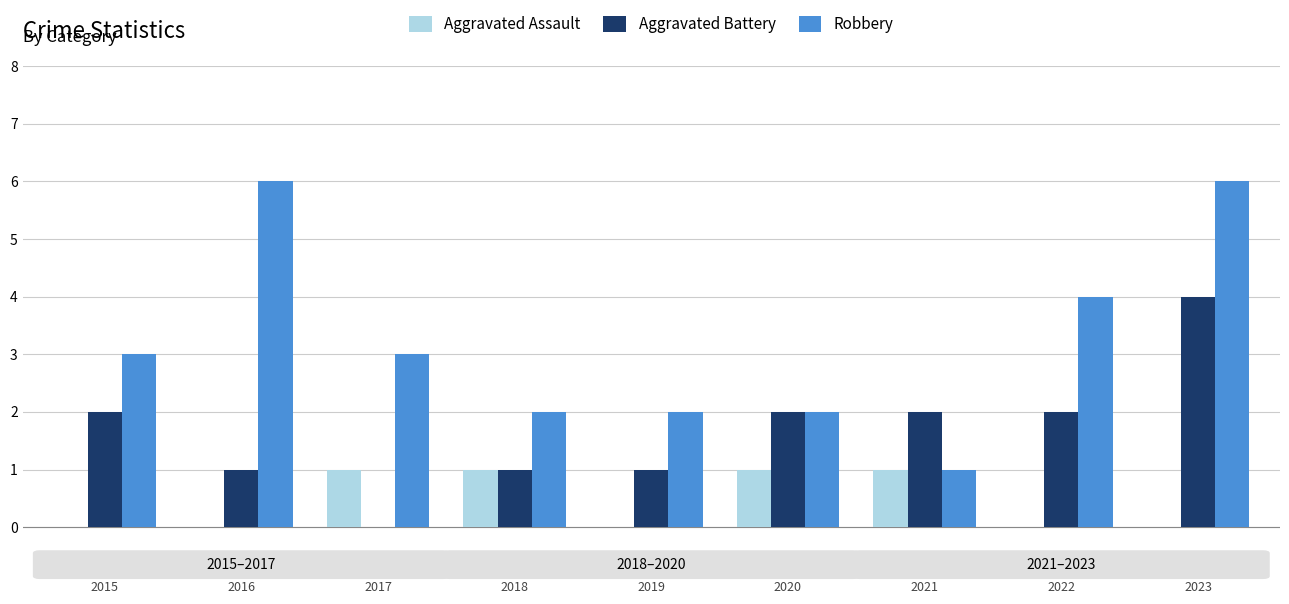

What is the sum of all Aggravated Assault values?

4